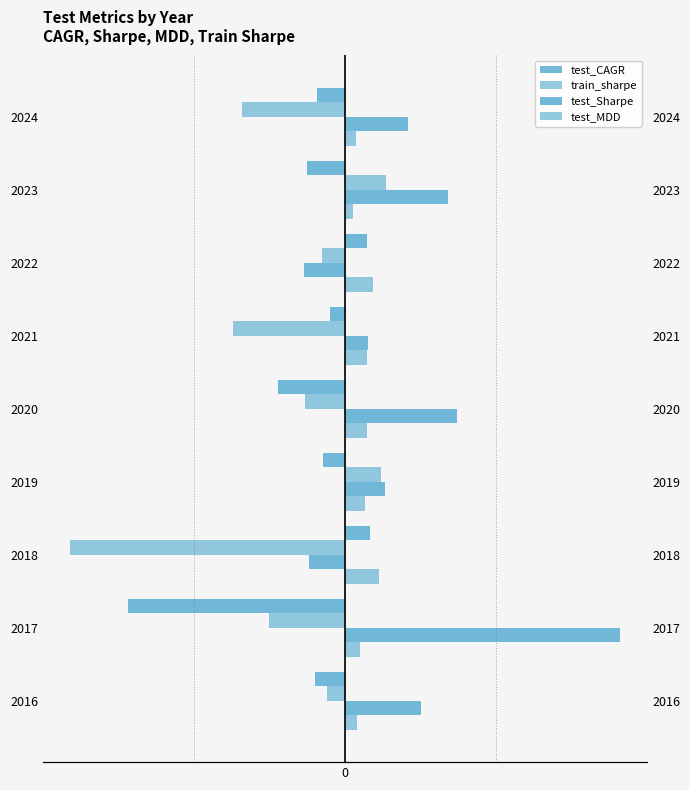

What is the total value across all series at 2021?

-2.0